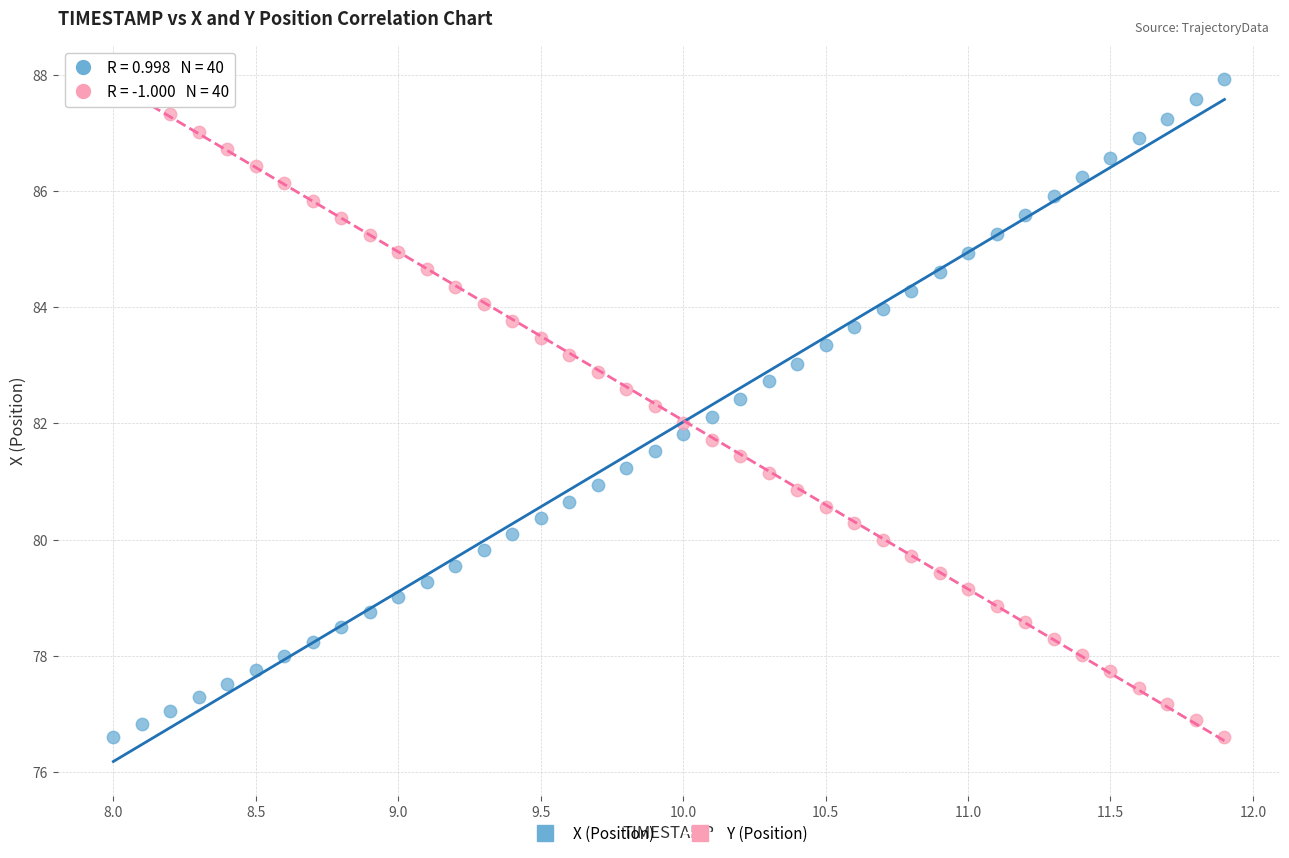

Across all data points, what is the range of X values (max minus min)?

3.9